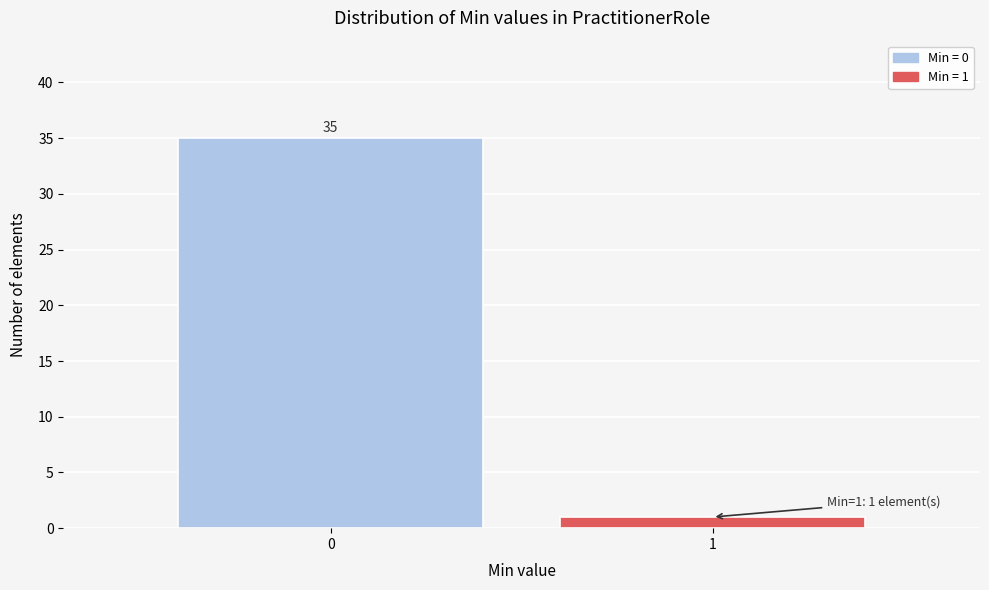

Reading left to right, transcribe all the data shown in this chart.

35	1